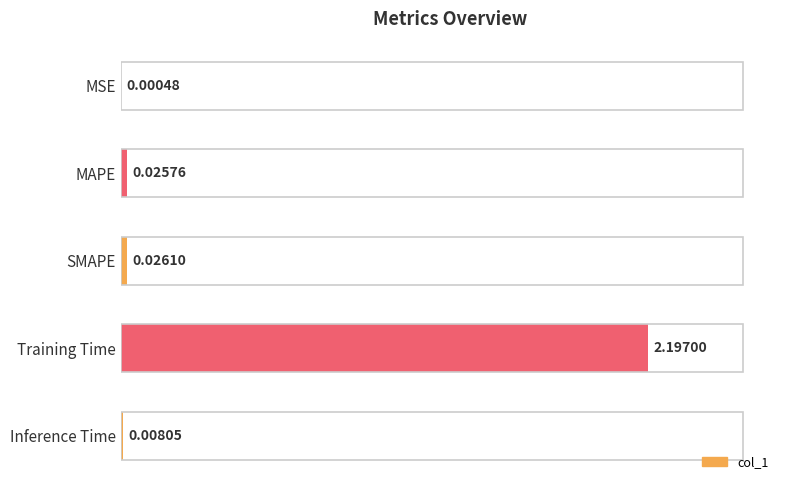

What is the sum of the values at Training Time and SMAPE?

2.2